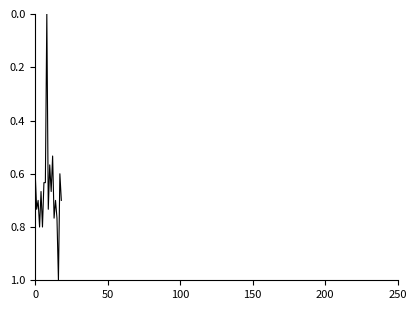

What is the maximum value shown in the chart?

1.0